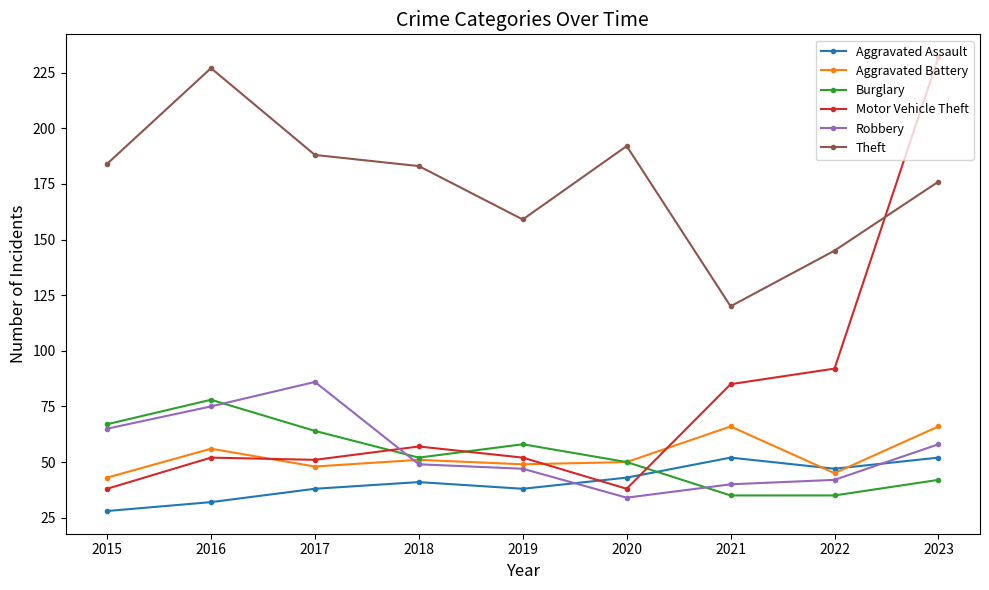

Which series changed the most between 2018 and 2023?

Motor Vehicle Theft